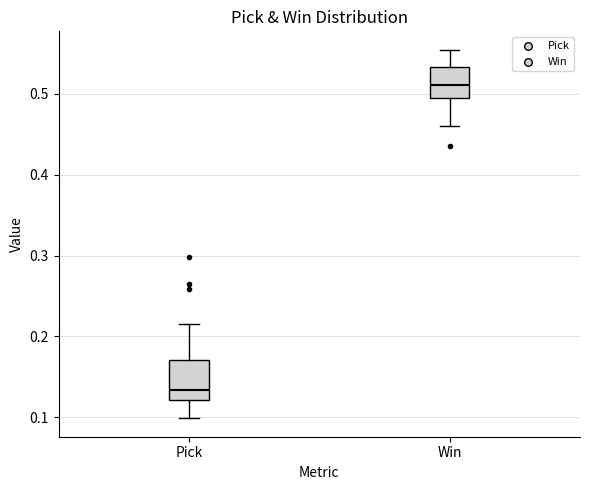

Which box's median line is the lowest?

Pick